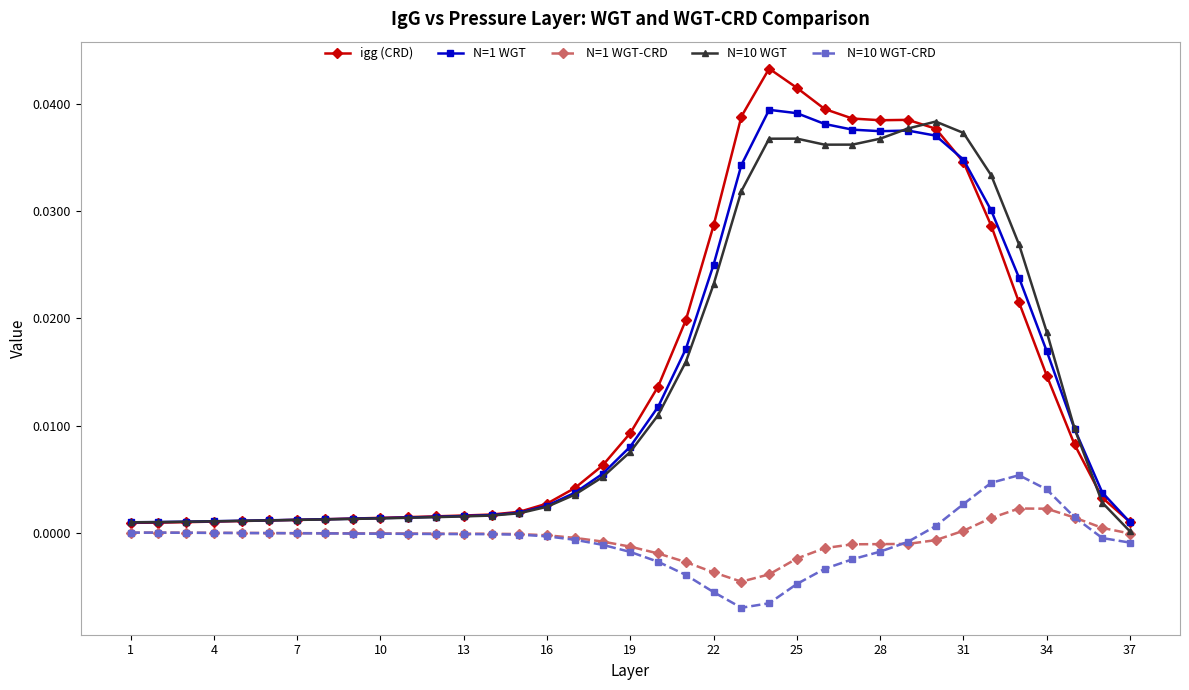

How many lines are shown in the chart?

5